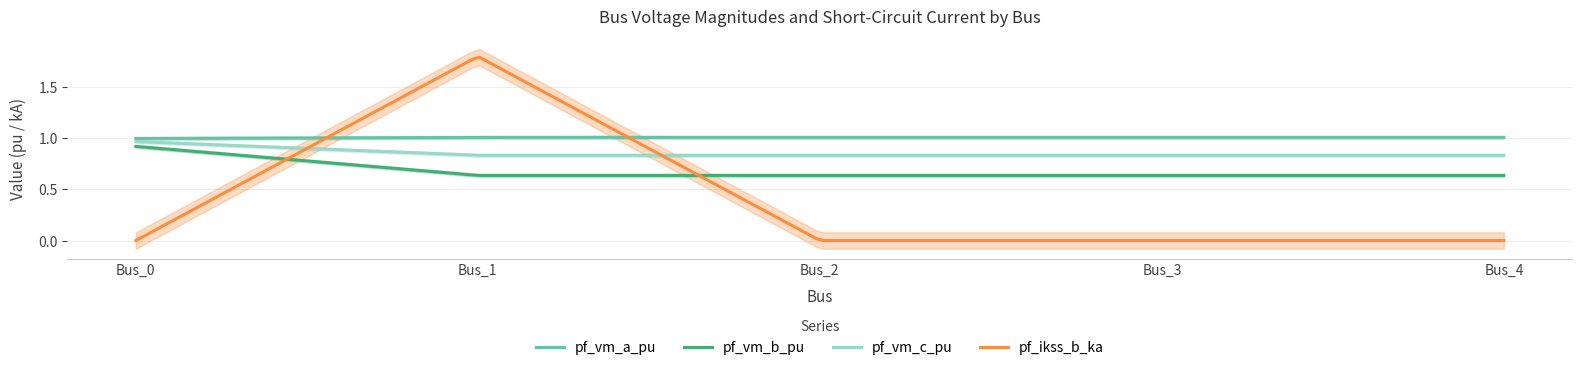

True or false: pf_vm_a_pu has more than 0 interior local peaks.

True